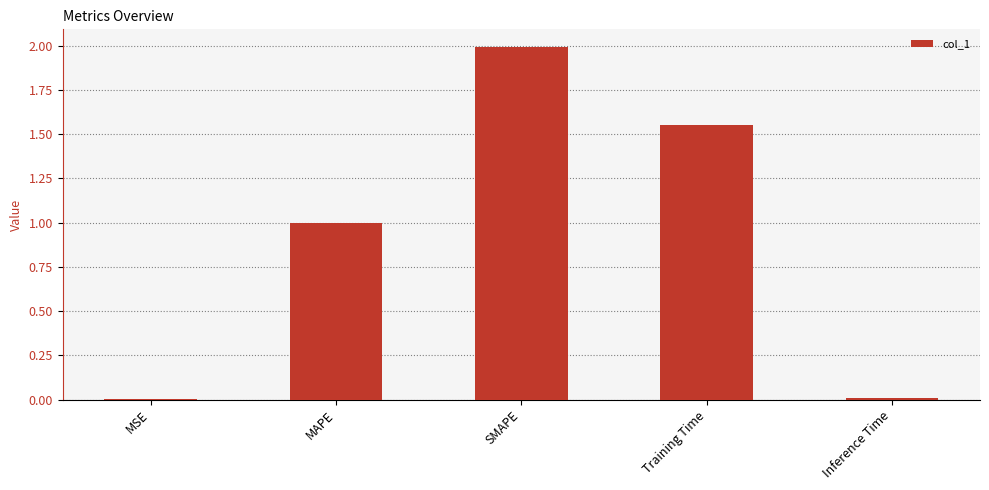

What is the sum of all values?

4.6